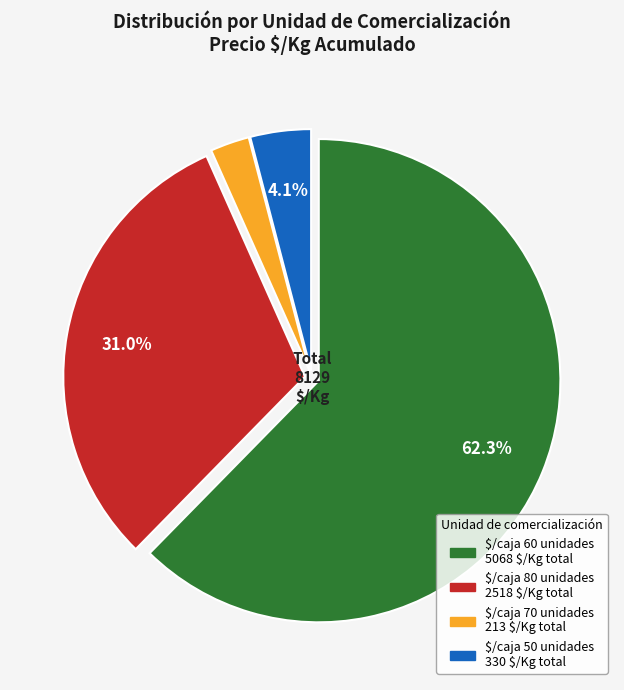

Does any single category account for the majority?

Yes